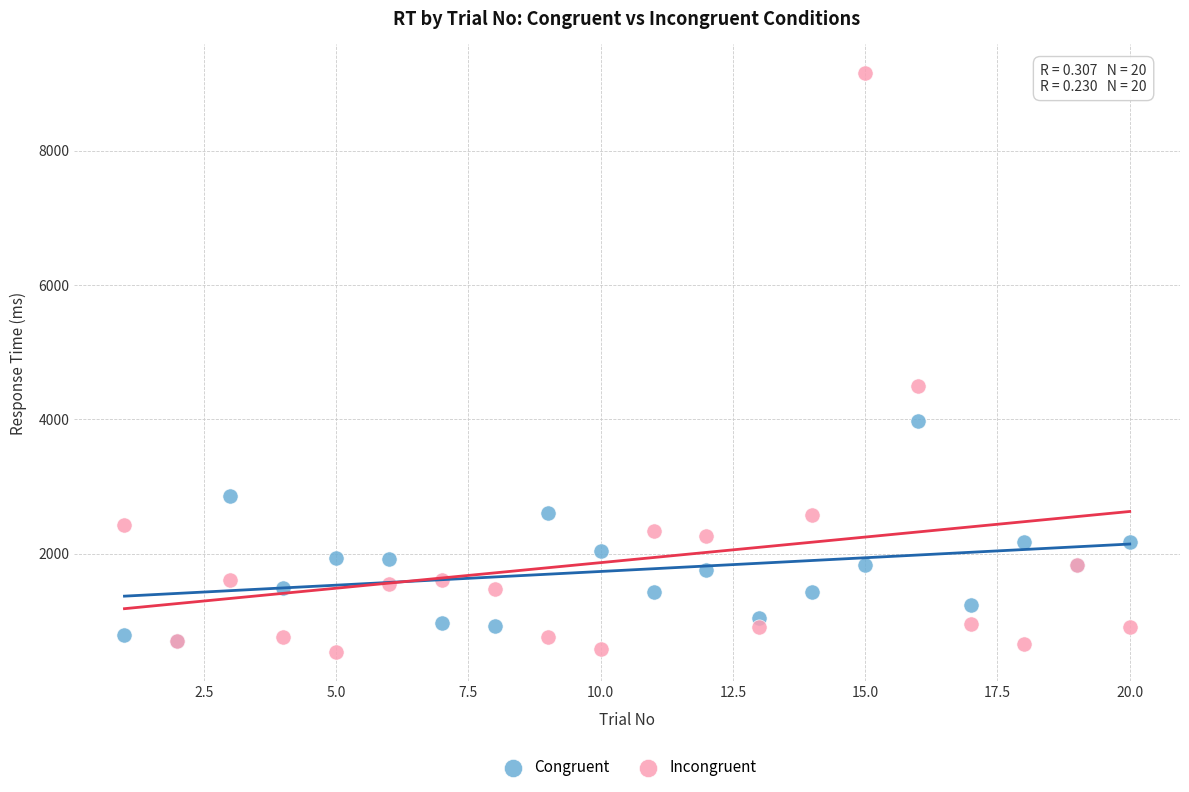

What are all the series names shown in the legend?

Congruent, Incongruent